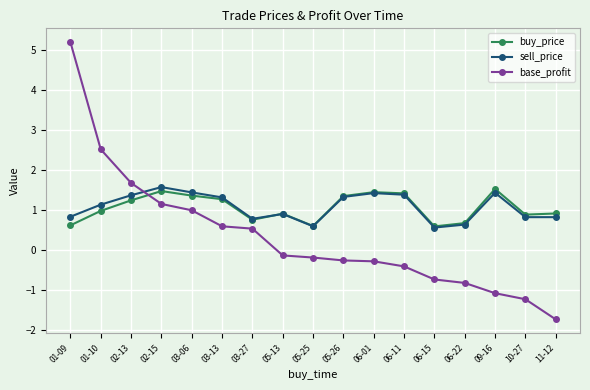

What are all the series names shown in the legend?

buy_price, sell_price, base_profit